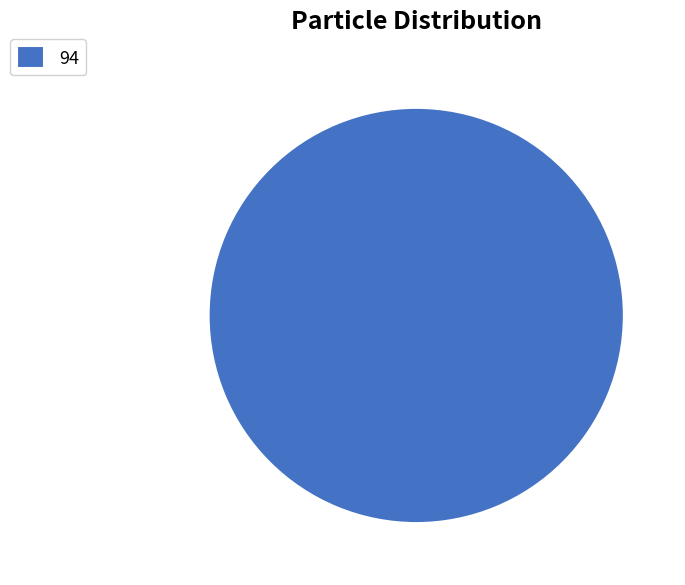

Rank the categories by value from lowest to highest.

94